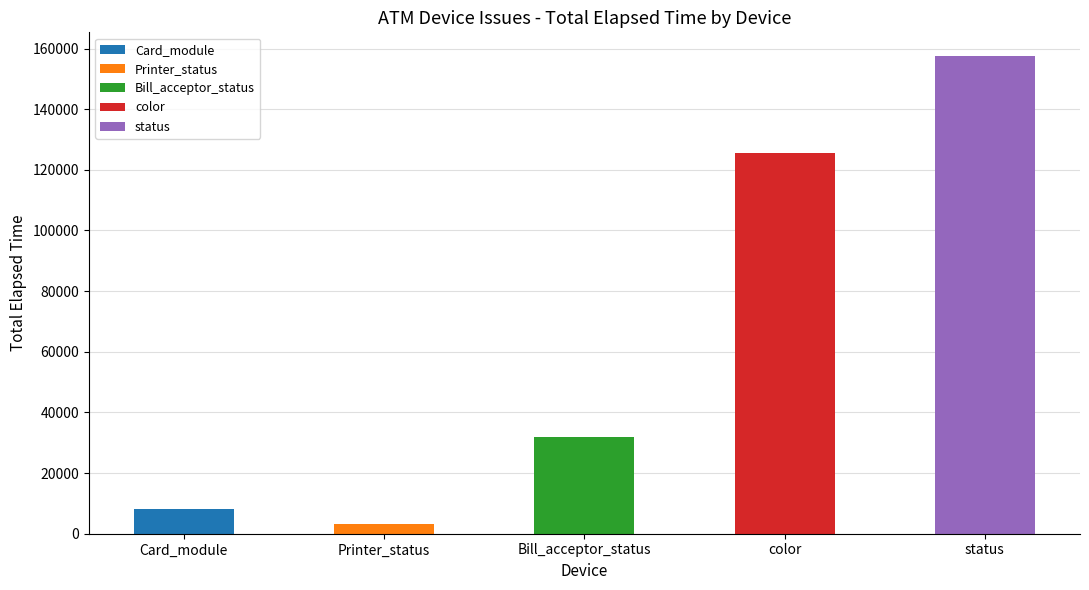

What is the difference between the values at Bill_acceptor_status and Card_module?

23624